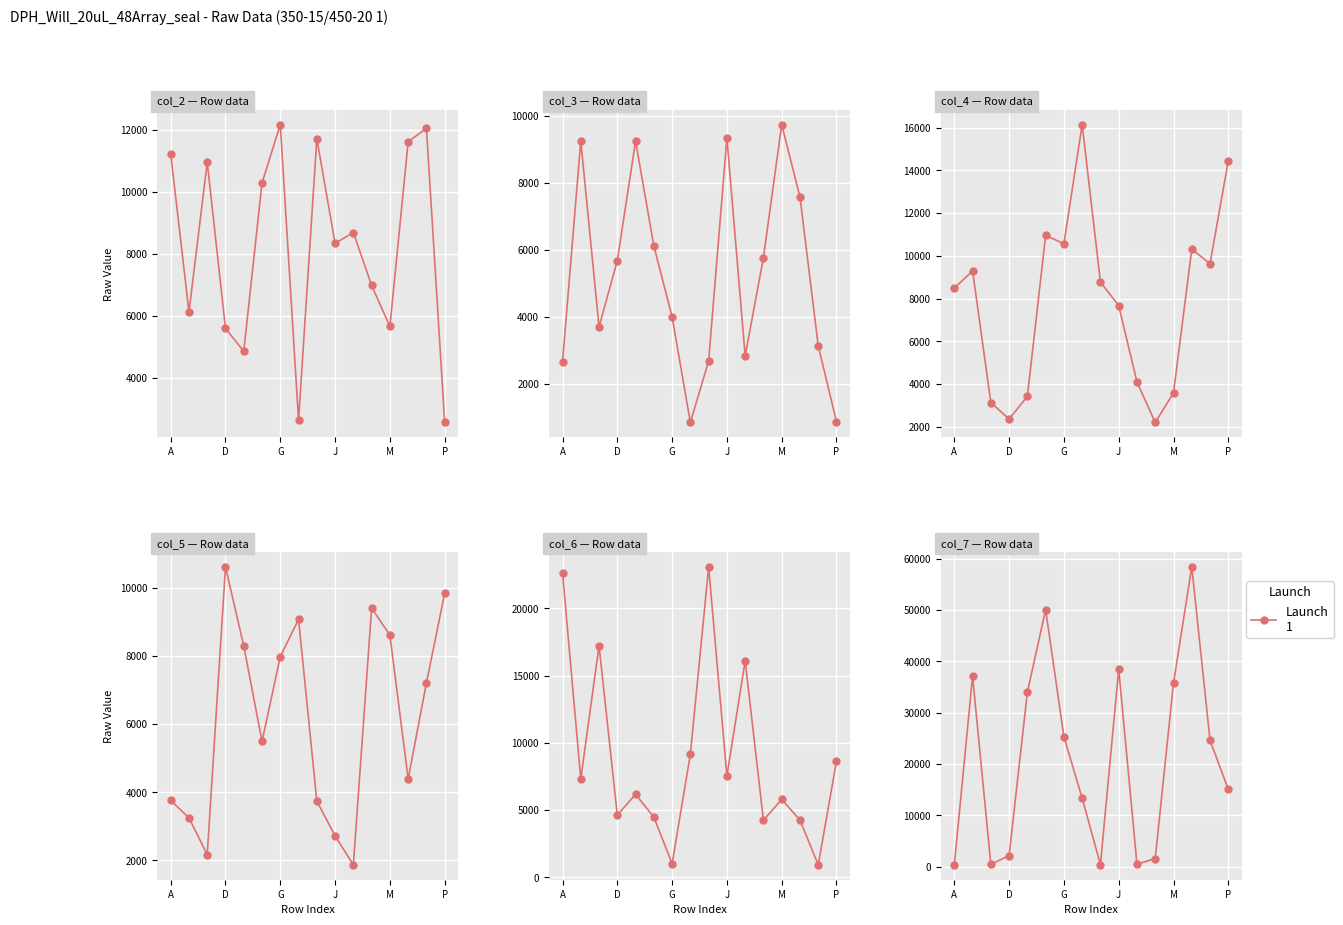

What is the value of the col_4 point at the 2nd from the left?

9304